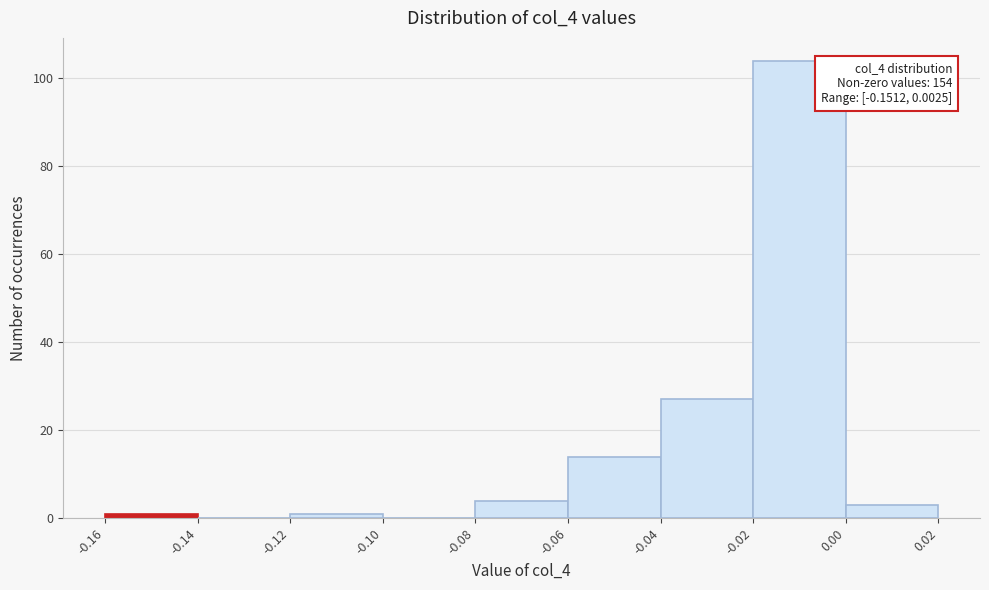

Over which range of the x-axis is the bar tallest?

-0.02 to 0.00